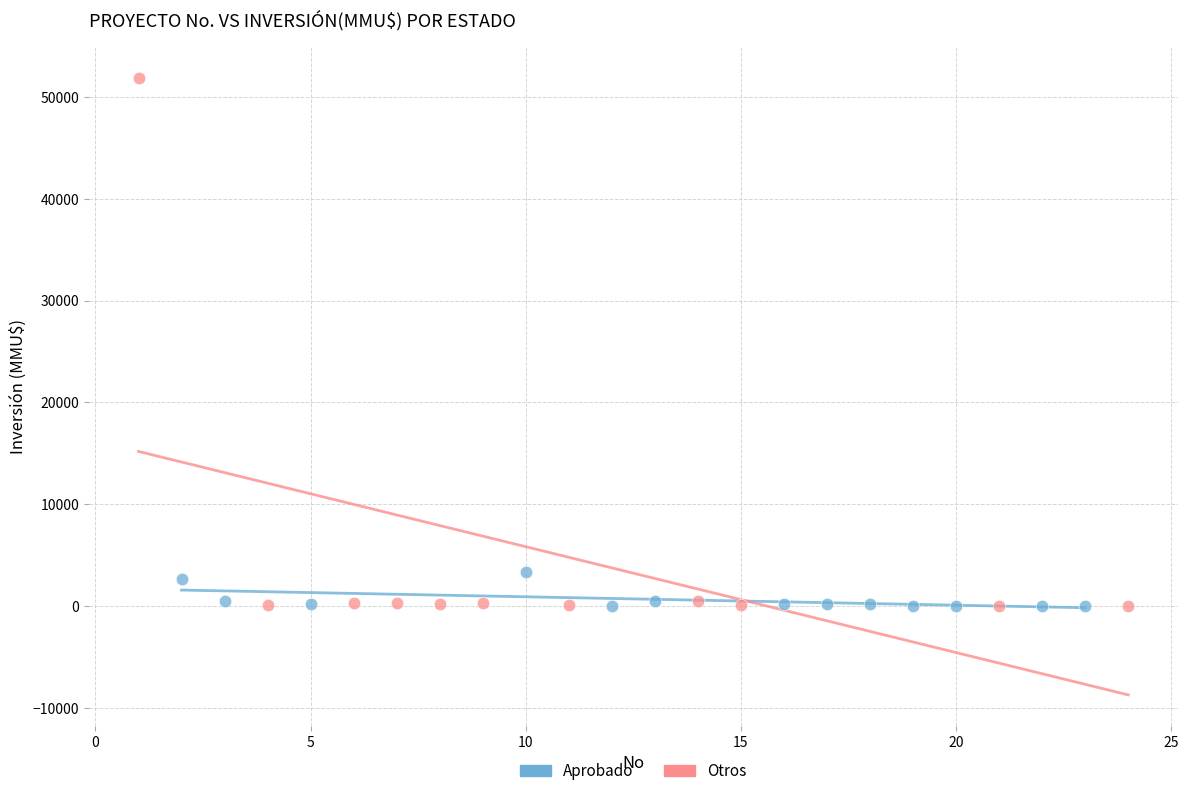

Which series contains the highest Y value?

Otros